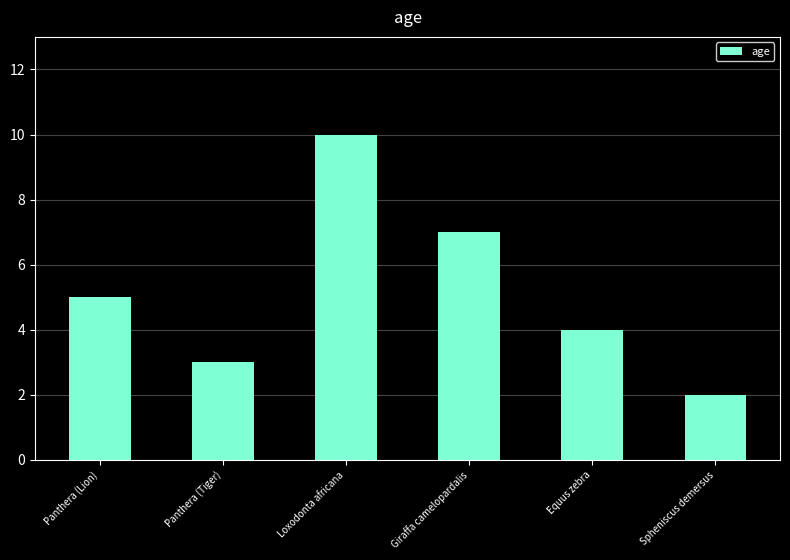

Does the chart contain stacked bars?

No